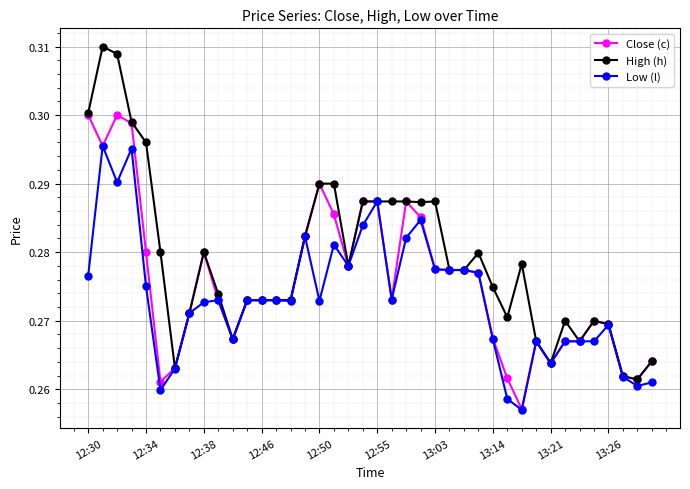

List the series in order of their peak value, lowest first.

Low (l), Close (c), High (h)